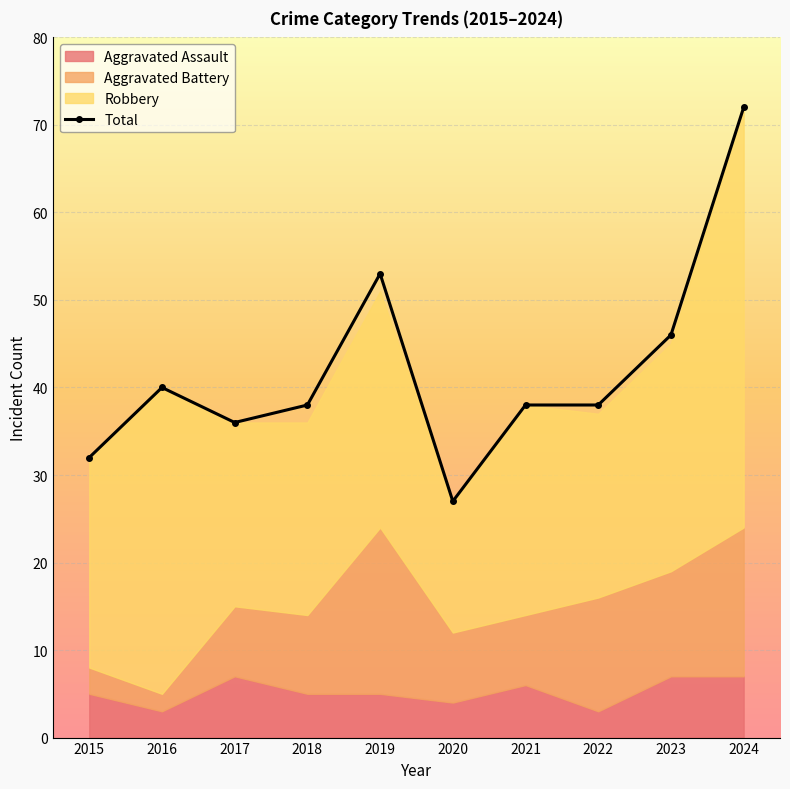

The value at 2020 is 13. True or false?

False